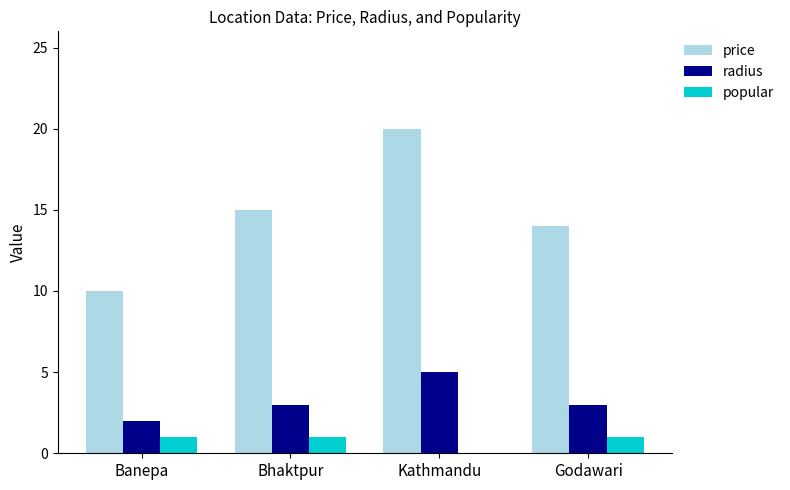

What is the approximate value of radius at Bhaktpur?

3